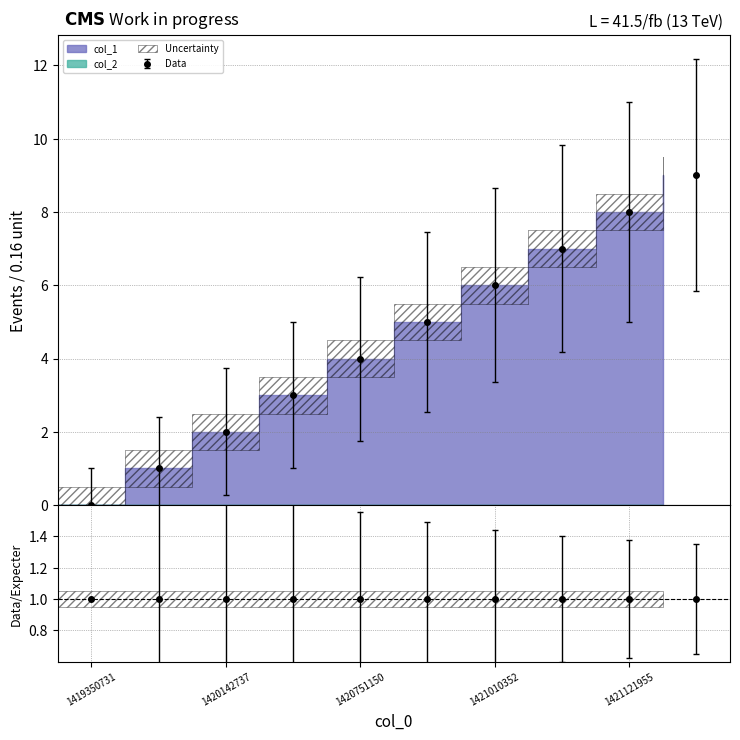

Between 1420751150 and 1421010352, which is larger?

1421010352